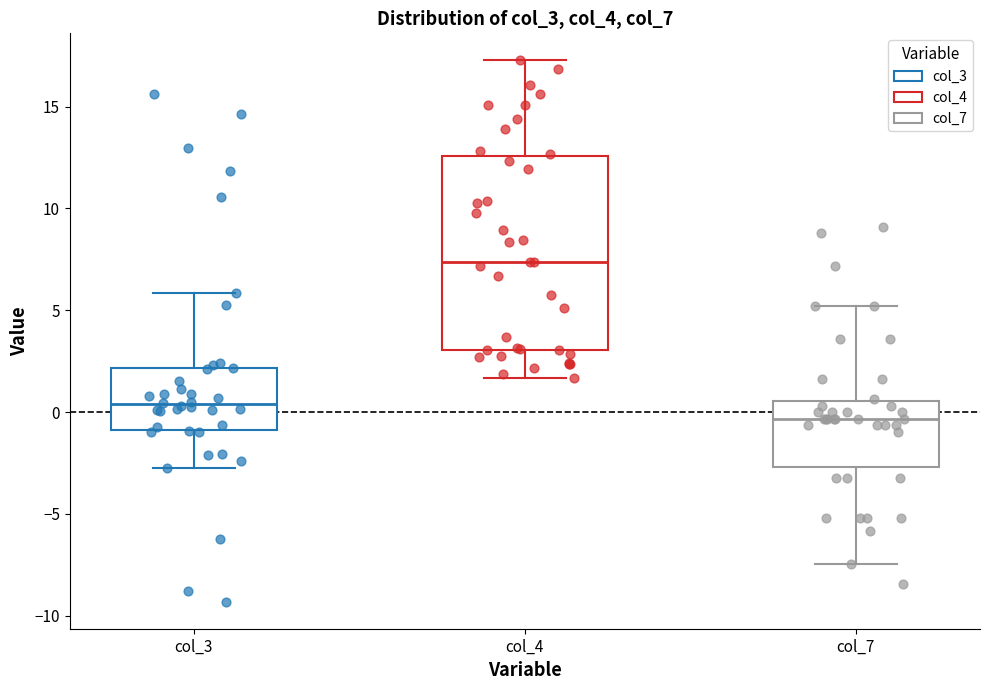

Reading left to right, read every box against the y-axis: the position of its median line, the range the box covers, and the ends of its whiskers. The values are not printed on the chart, so give them approximately, as read against the axis.

col_3: median 0.5, box -1.0 to 2.0, whiskers -2.5 to 6.0
col_4: median 7.5, box 3.0 to 12.5, whiskers 1.5 to 17.5
col_7: median -0.5, box -2.5 to 0.5, whiskers -7.5 to 5.0